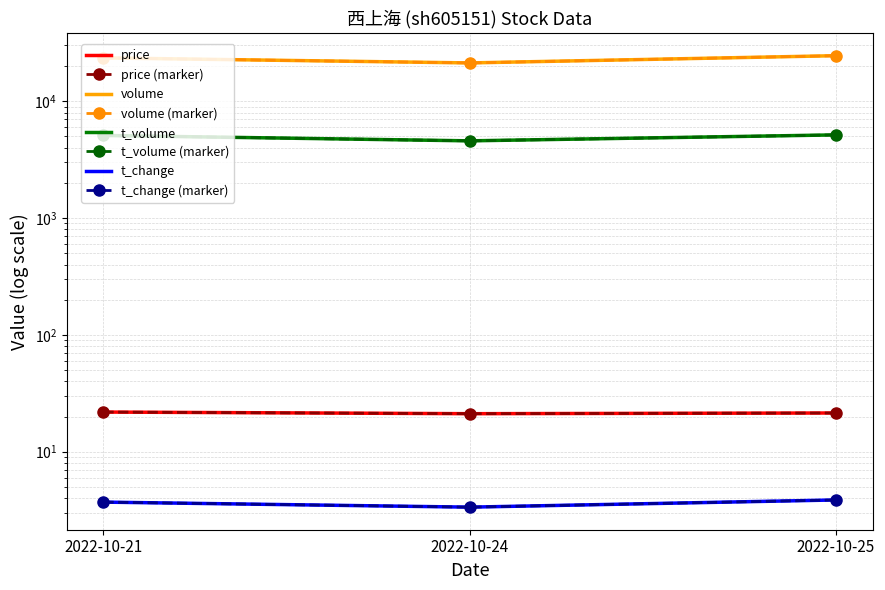

What is the total value across all series at 2022-10-25?

29709.3